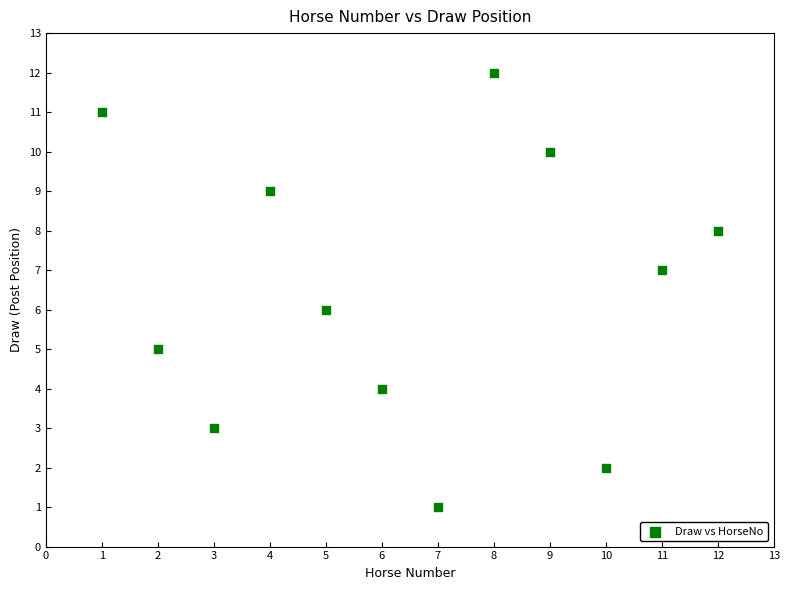

What is the range of X values (max minus min)?

11